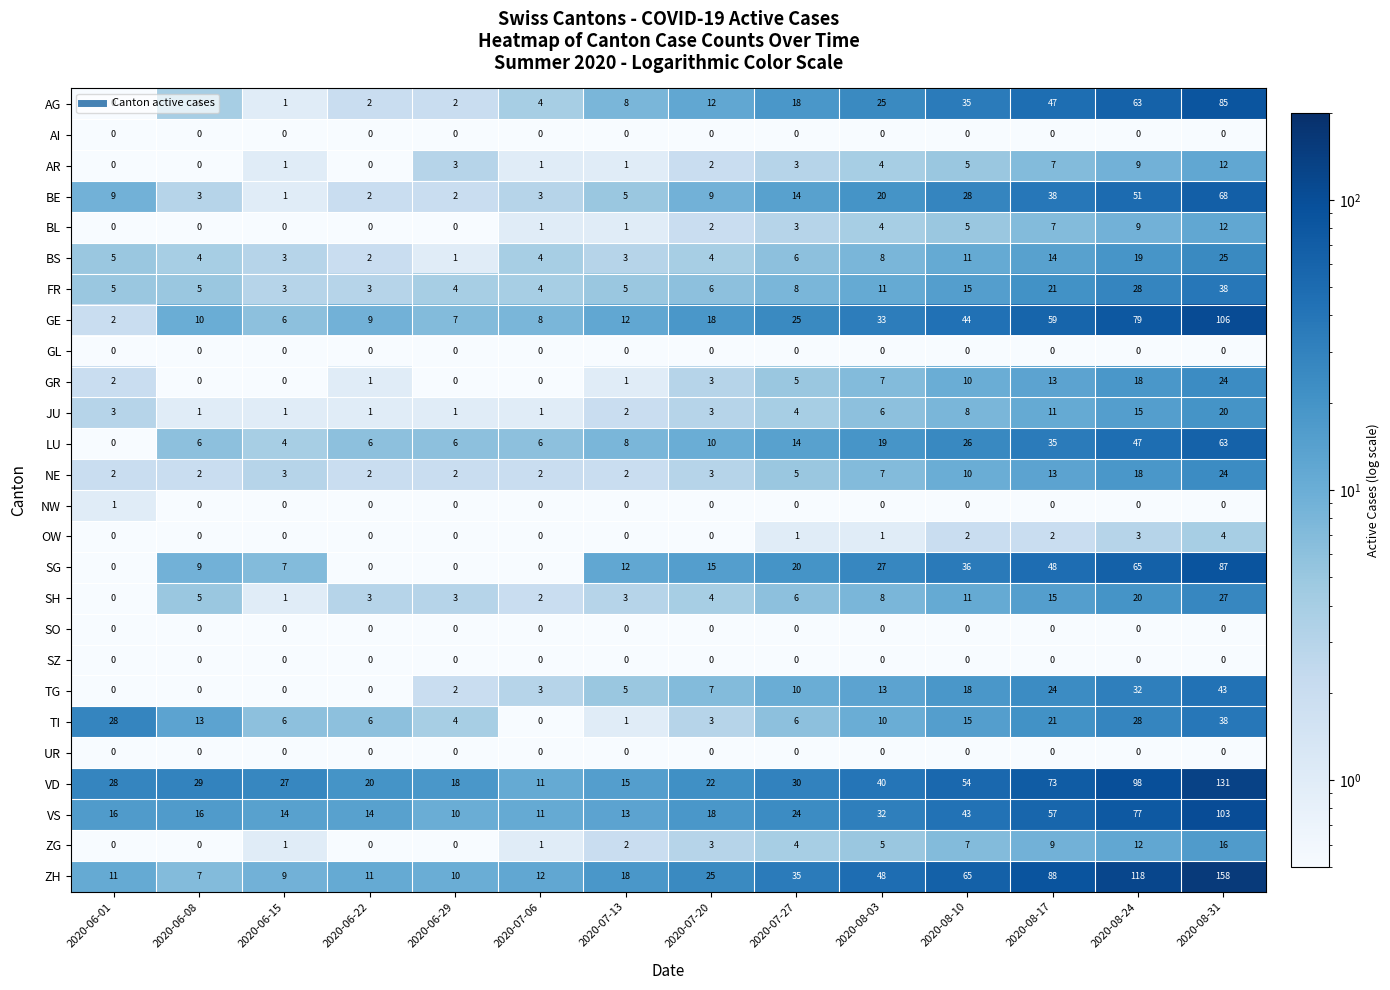

Is it true that NW equals 0 at 2020-07-06?

True